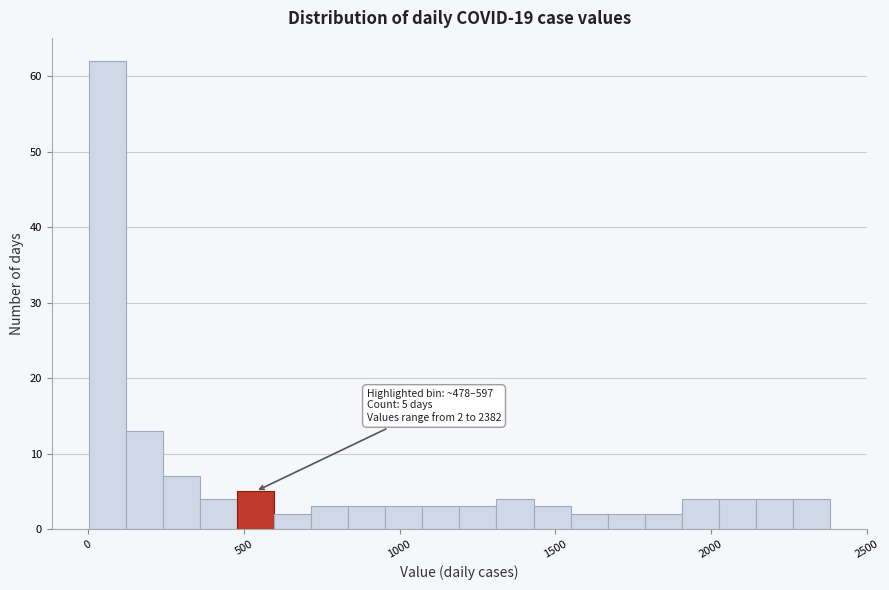

Read against the x-axis, roughly where is the centre of the tallest bar?

50